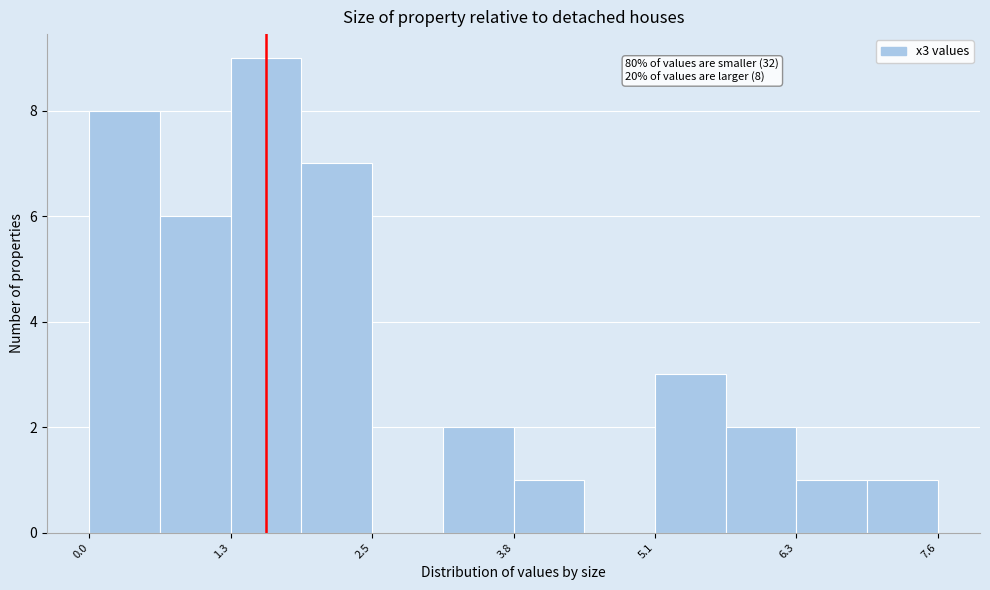

Read against the x-axis, roughly where is the centre of the tallest bar?

1.6